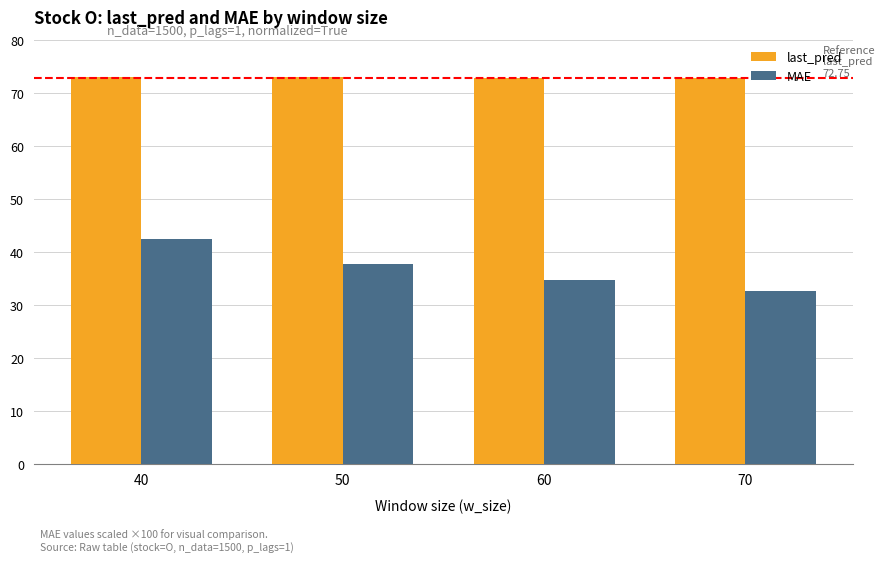

At which label is MAE closest to 37?

50